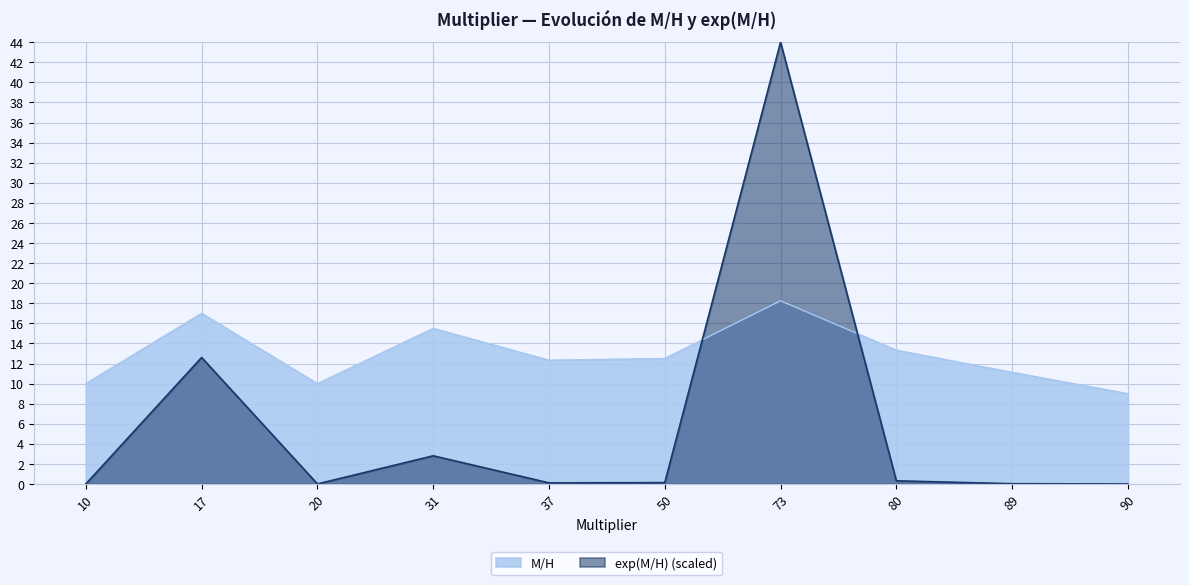

The value of exp(M/H) at 89 is 0.0. True or false?

True